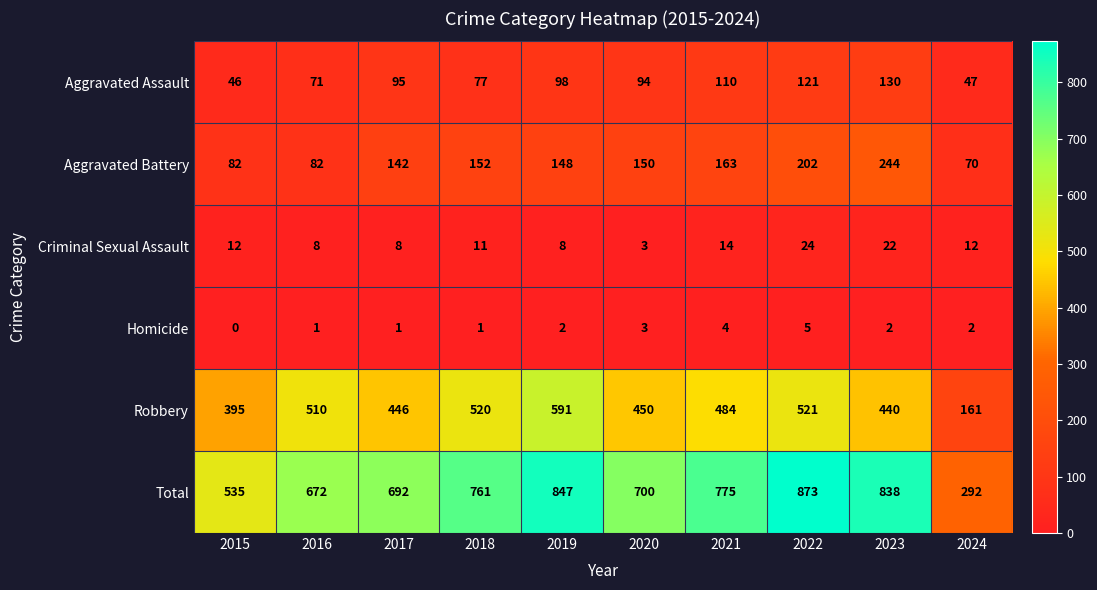

What is the difference between the highest and lowest values at 2018?

760